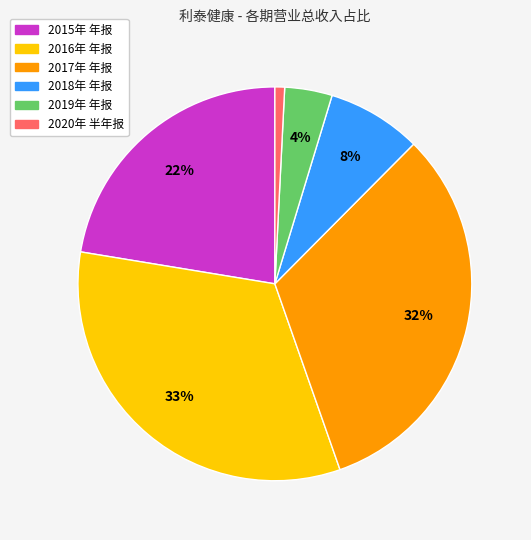

Does any single category account for the majority?

No